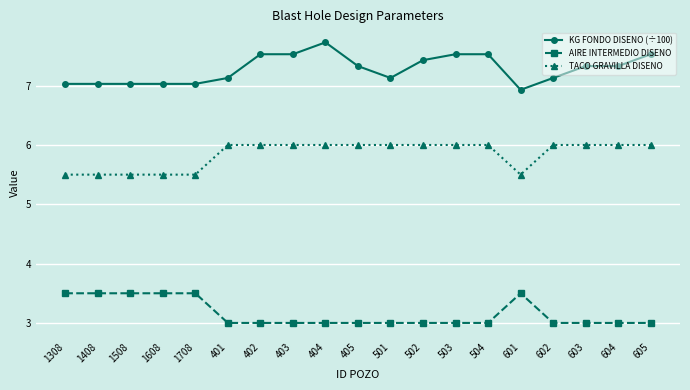

Does the chart display data point markers on the line(s)?

Yes